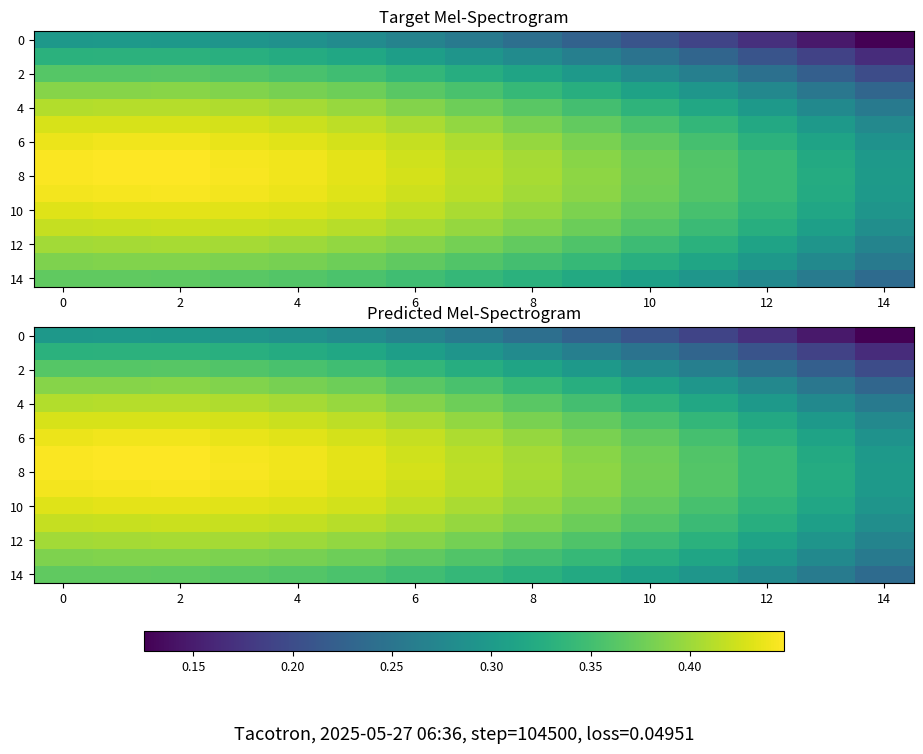

Which series has the largest total across all categories?

8